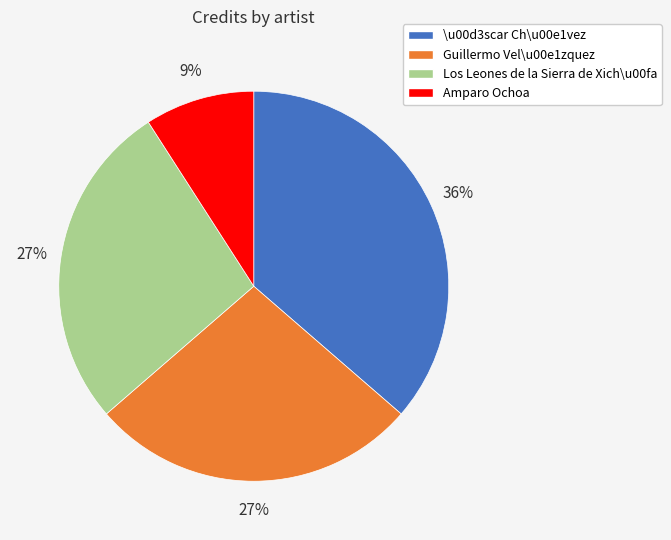

Does any single category account for the majority?

No